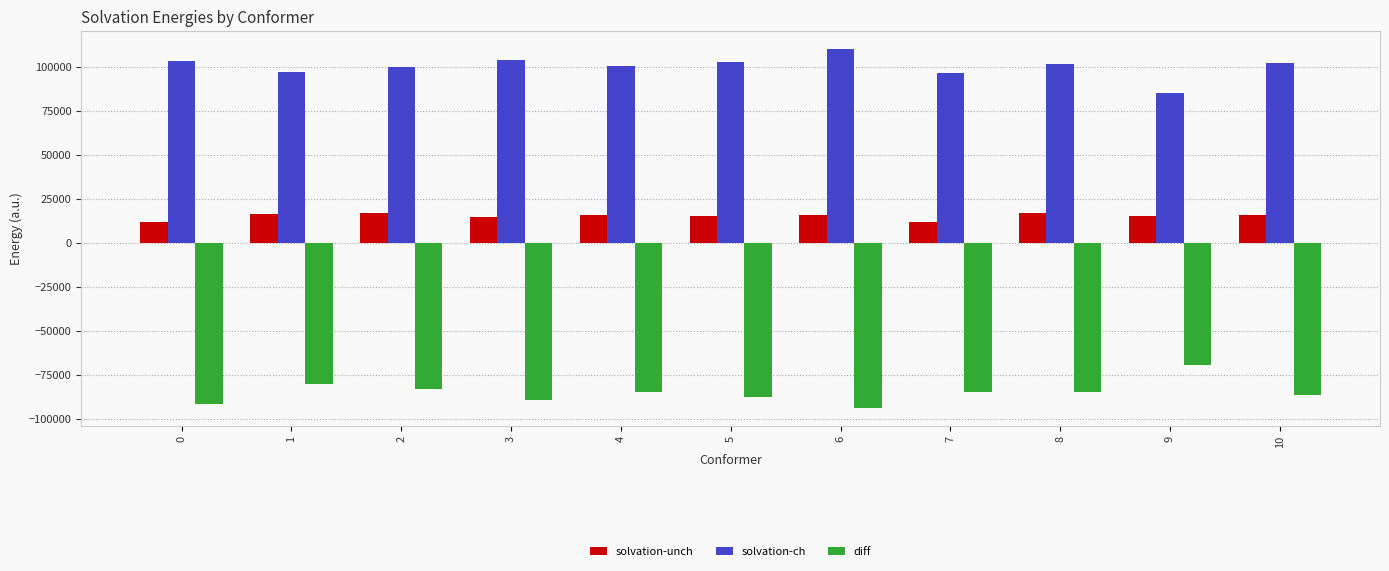

What is the total value across all series at 8?

33228.1